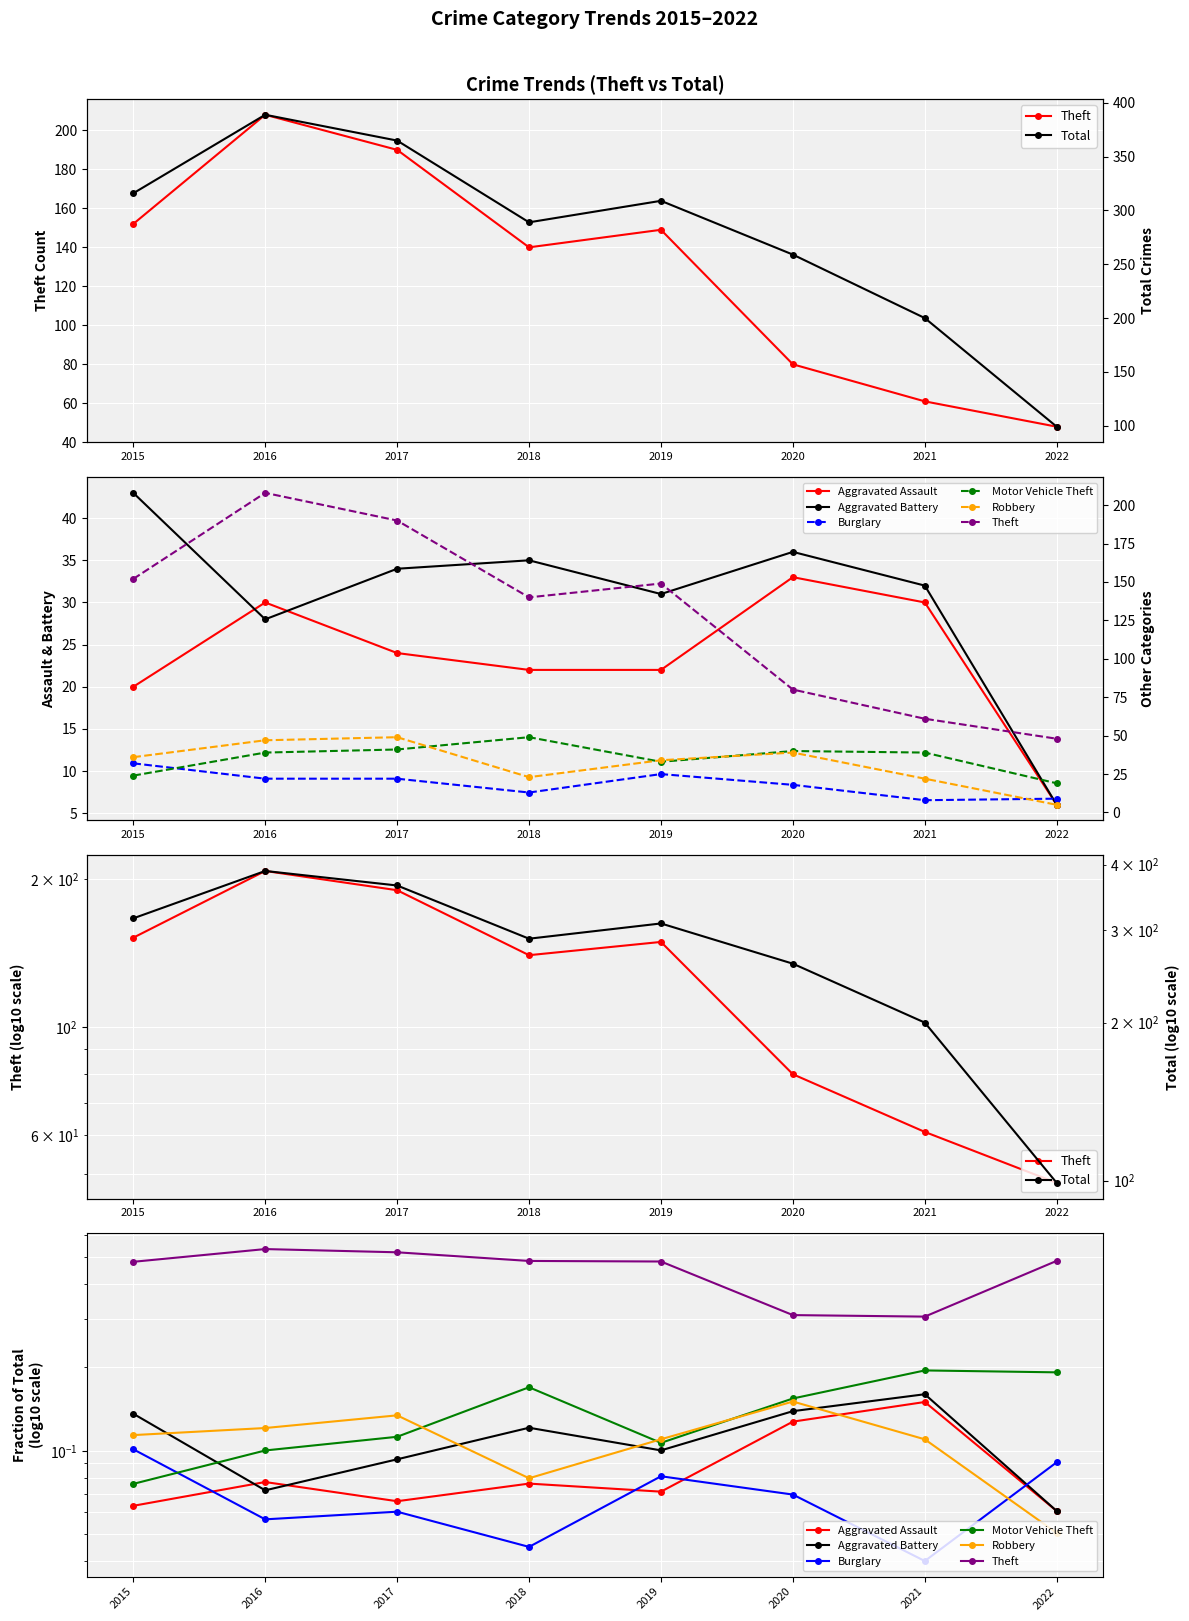

Reading left to right, list all the values displayed in this chart.

Aggravated Assault: 2015=20	2016=30	2017=24	2018=22	2019=22	2020=33	2021=30	2022=6
Aggravated Battery: 2015=43	2016=28	2017=34	2018=35	2019=31	2020=36	2021=32	2022=6
Burglary: 2015=32	2016=22	2017=22	2018=13	2019=25	2020=18	2021=8	2022=9
Motor Vehicle Theft: 2015=24	2016=39	2017=41	2018=49	2019=33	2020=40	2021=39	2022=19
Robbery: 2015=36	2016=47	2017=49	2018=23	2019=34	2020=39	2021=22	2022=5
Theft: 2015=152	2016=208	2017=190	2018=140	2019=149	2020=80	2021=61	2022=48